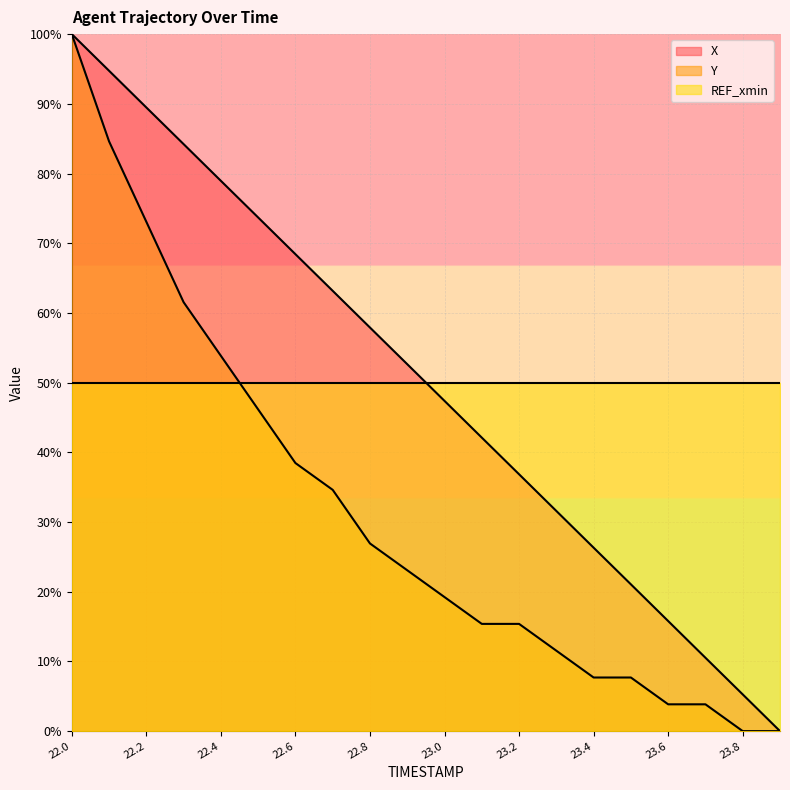

Where does the X series first go above 52?

22.0